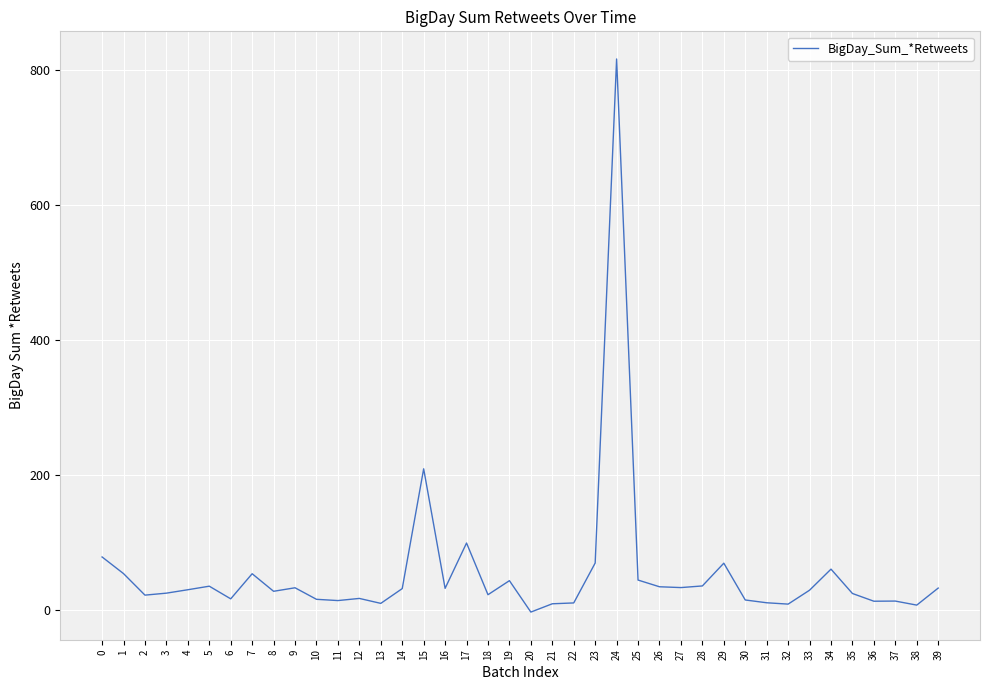

How many values exceed 30?

20